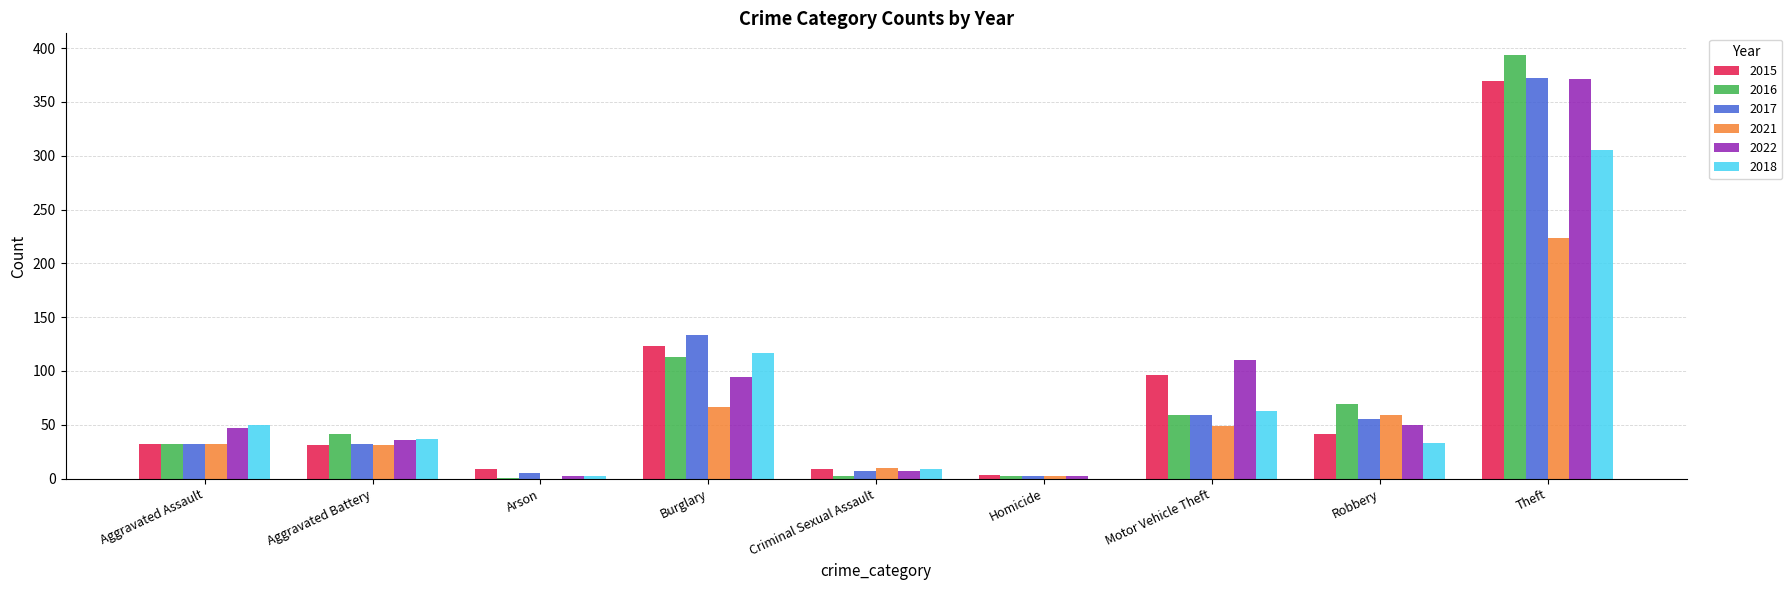

Is it true that 2022 equals 51 at Aggravated Battery?

False